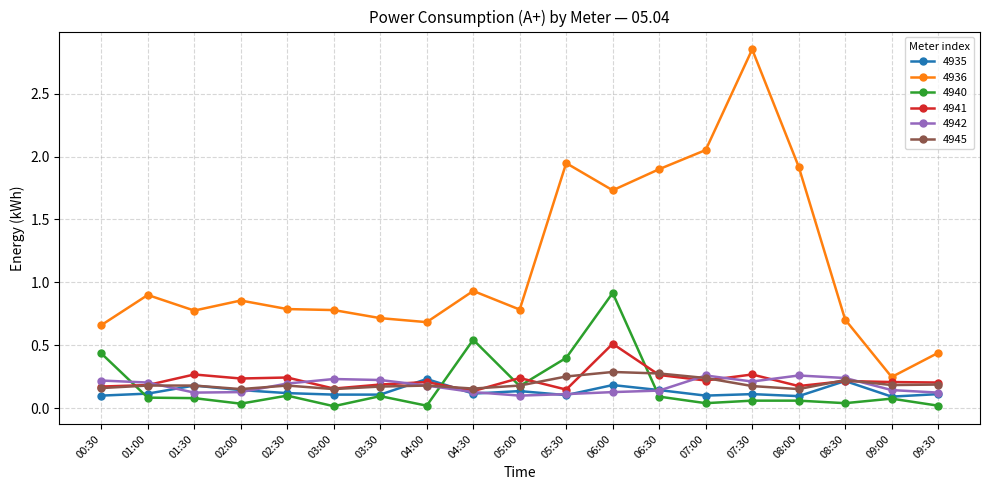

What are all the series names shown in the legend?

4935, 4936, 4940, 4941, 4942, 4945